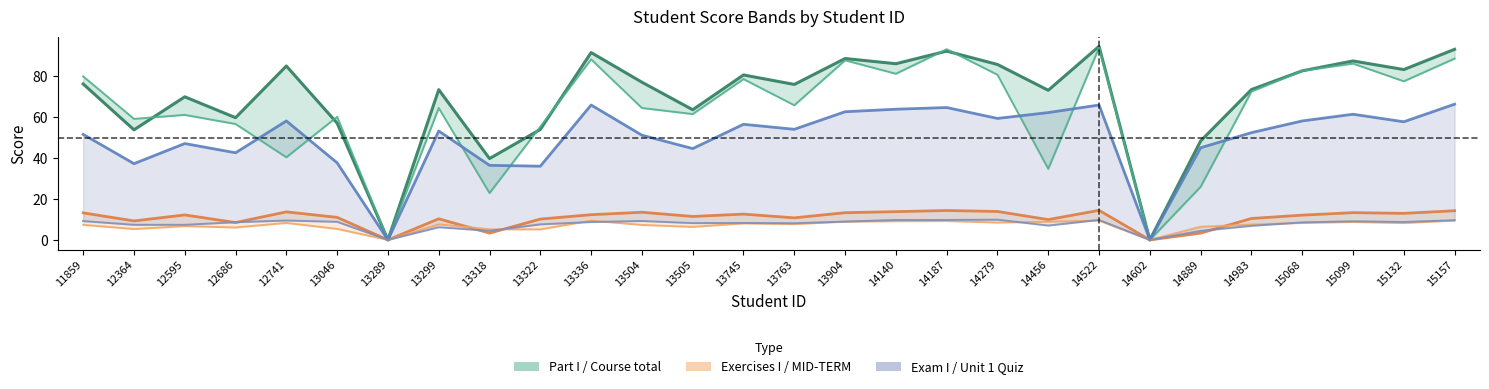

Rank the categories by Quiz: Exercise UNIT 1 (Real) value from lowest to highest.

13289, 14602, 14889, 13318, 13299, 14983, 14456, 12364, 12595, 13322, 13763, 13505, 13745, 15068, 12686, 13336, 15132, 13046, 13904, 15099, 11859, 13504, 12741, 15157, 14140, 14187, 14522, 14279